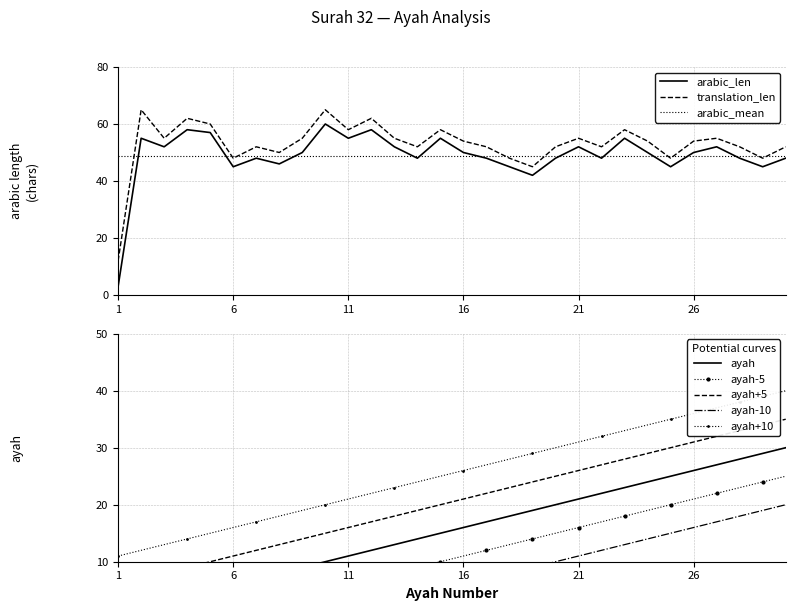

True or false: the data shows 3 at 14.

False